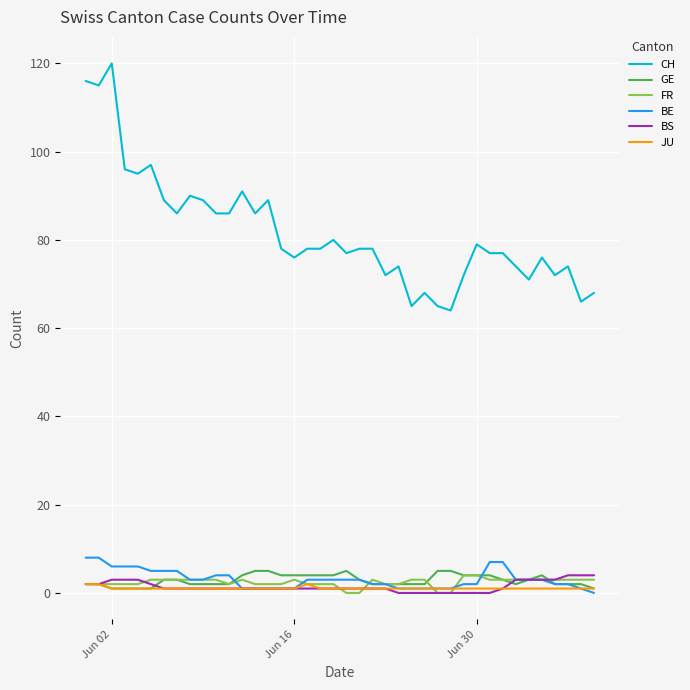

Reading left to right, transcribe all the data shown in this chart.

CH: 116	115	120	96	95	97	89	86	90	89	86	86	91	86	89	78	76	78	78	80	77	78	78	72	74	65	68	65	64	72	79	77	77	74	71	76	72	74	66	68
GE: 2	2	1	1	1	1	3	3	2	2	2	2	4	5	5	4	4	4	4	4	5	3	2	2	2	2	2	5	5	4	4	4	3	2	3	4	2	2	2	1
FR: 2	2	2	2	2	3	3	3	3	3	3	2	3	2	2	2	3	2	2	2	0	0	3	2	2	3	3	0	0	4	4	3	3	3	3	3	3	3	3	3
BE: 8	8	6	6	6	5	5	5	3	3	4	4	1	1	1	1	1	3	3	3	3	3	2	2	1	1	1	1	1	2	2	7	7	3	3	3	2	2	1	0
BS: 2	2	3	3	3	2	1	1	1	1	1	1	1	1	1	1	1	1	1	1	1	1	1	1	0	0	0	0	0	0	0	0	1	3	3	3	3	4	4	4
JU: 2	2	1	1	1	1	1	1	1	1	1	1	1	1	1	1	1	2	1	1	1	1	1	1	1	1	1	1	1	1	1	1	1	1	1	1	1	1	1	1